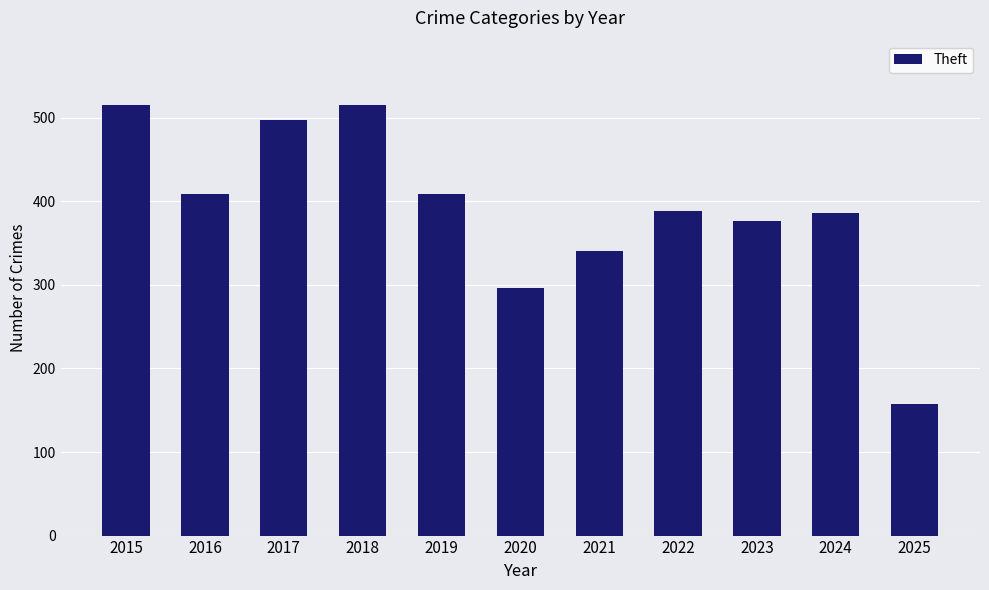

Does the chart contain stacked bars?

No